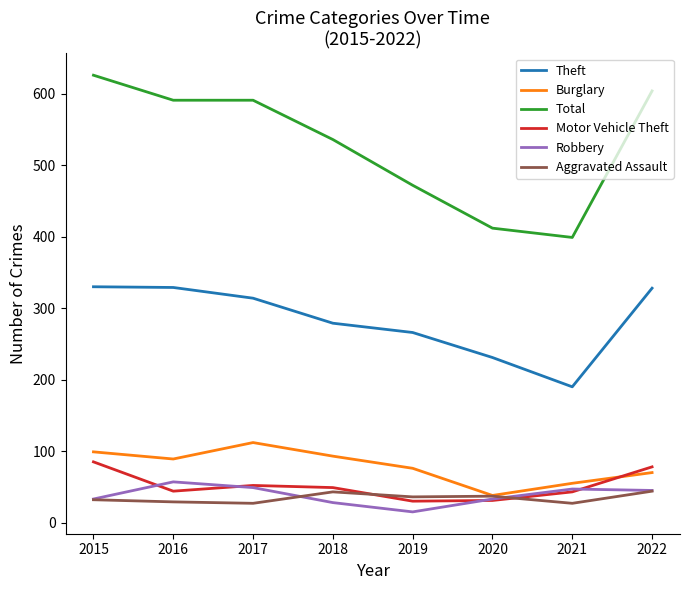

The value of Burglary at 2021 is 94. True or false?

False